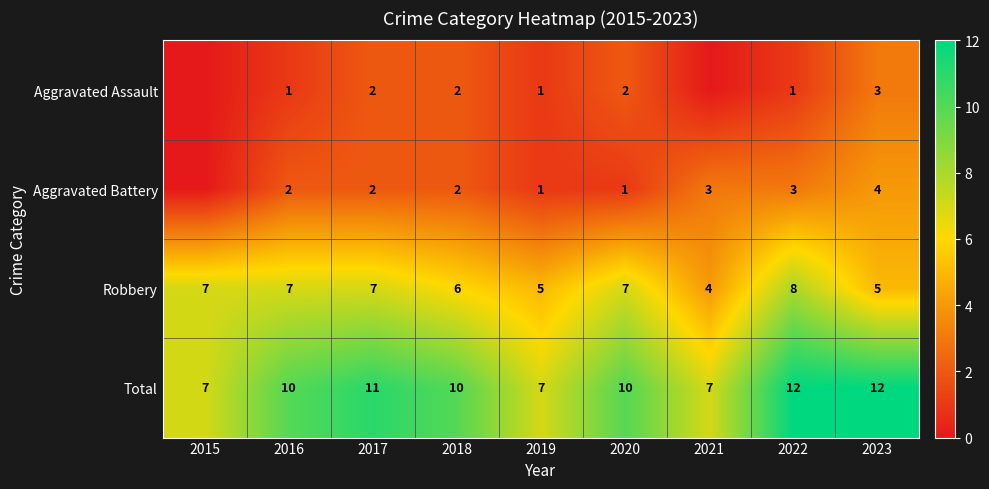

Is the value of Aggravated Battery at 2020 greater than the value of Total at 2015?

No